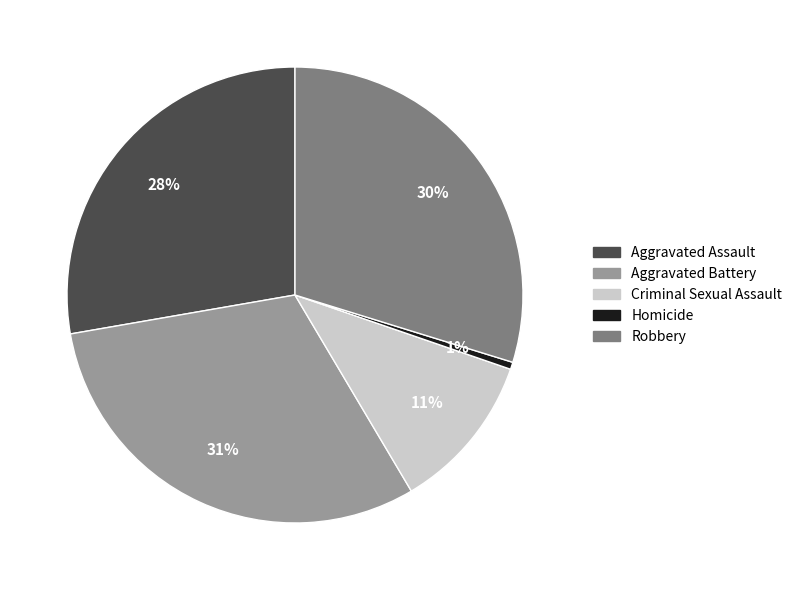

The Criminal Sexual Assault slice represents 4% of the pie. True or false?

False